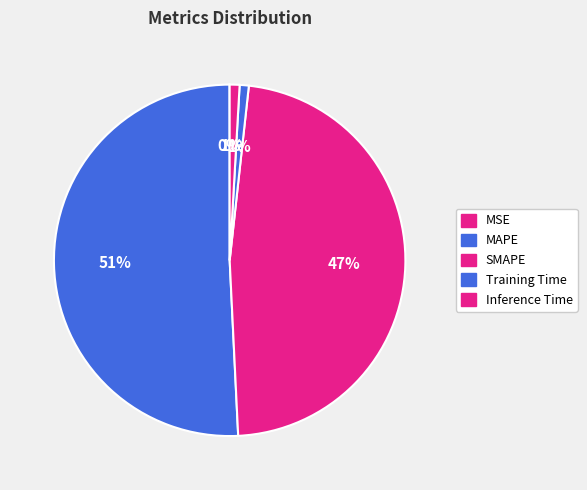

To the nearest percent, what is the difference between the MSE and Inference Time slice percentages?

1%